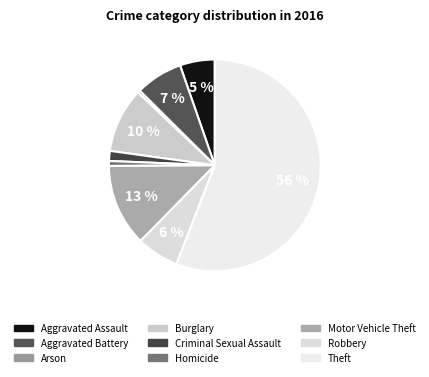

True or false: Burglary accounts for 10% of the total.

True